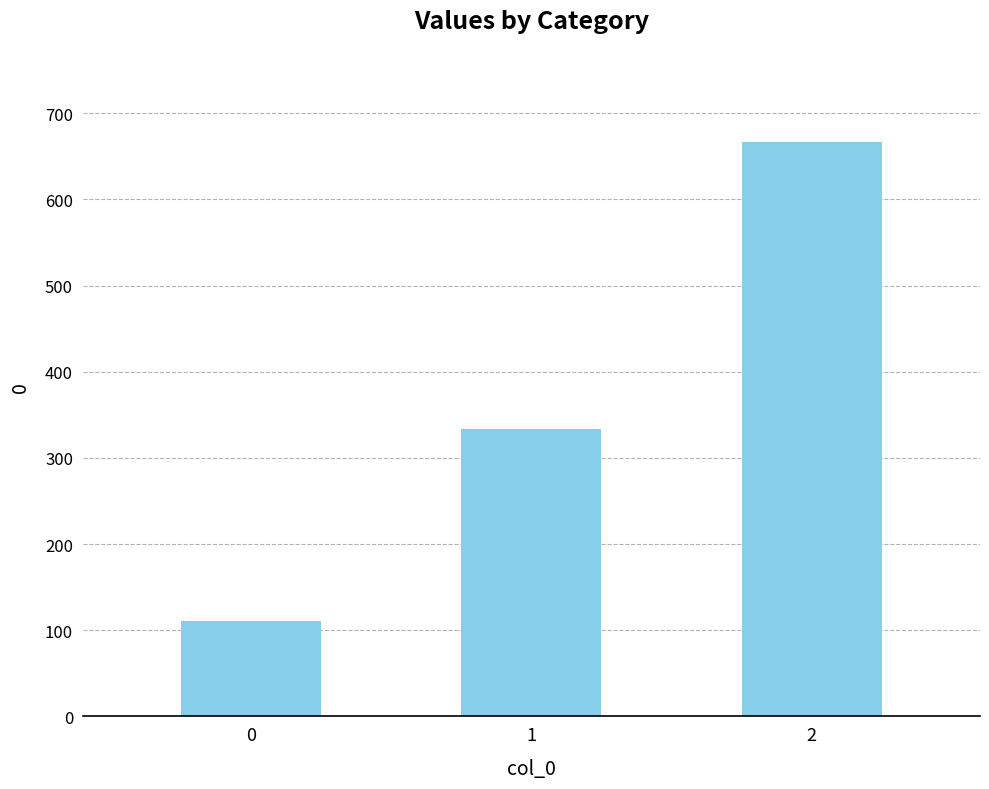

Reading left to right, what are all the values shown in this chart?

0=111.1	1=333.3	2=666.7